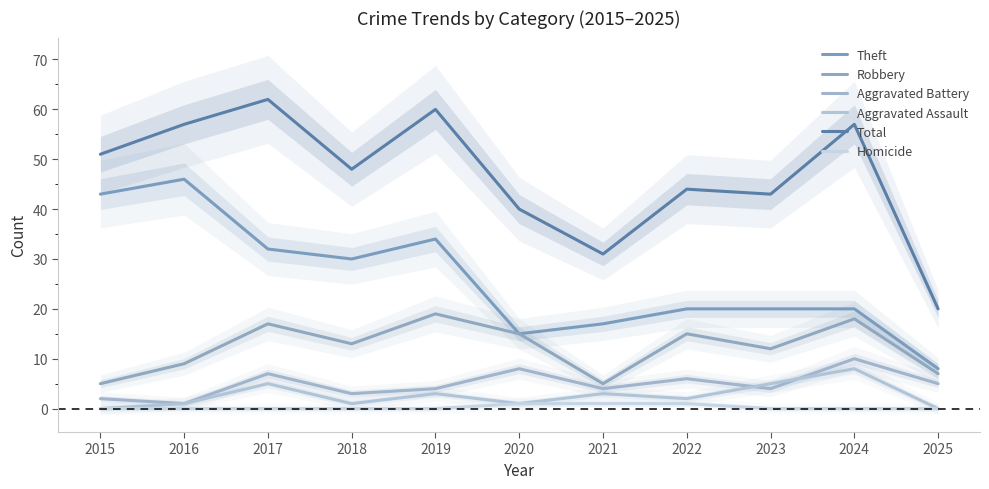

What is the maximum value for Total?

62